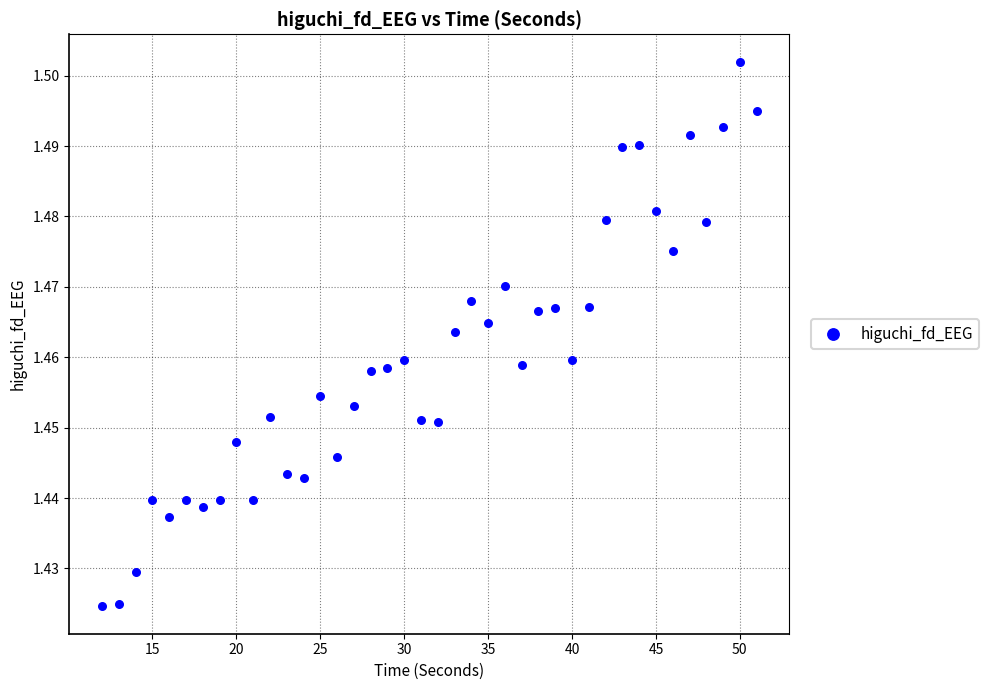

What is the range of X values (max minus min)?

39.0